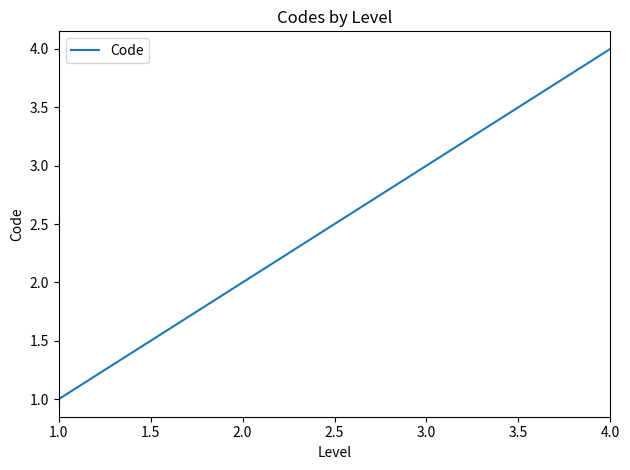

Rank the categories by value from highest to lowest.

4.0, 3.0, 2.0, 1.0